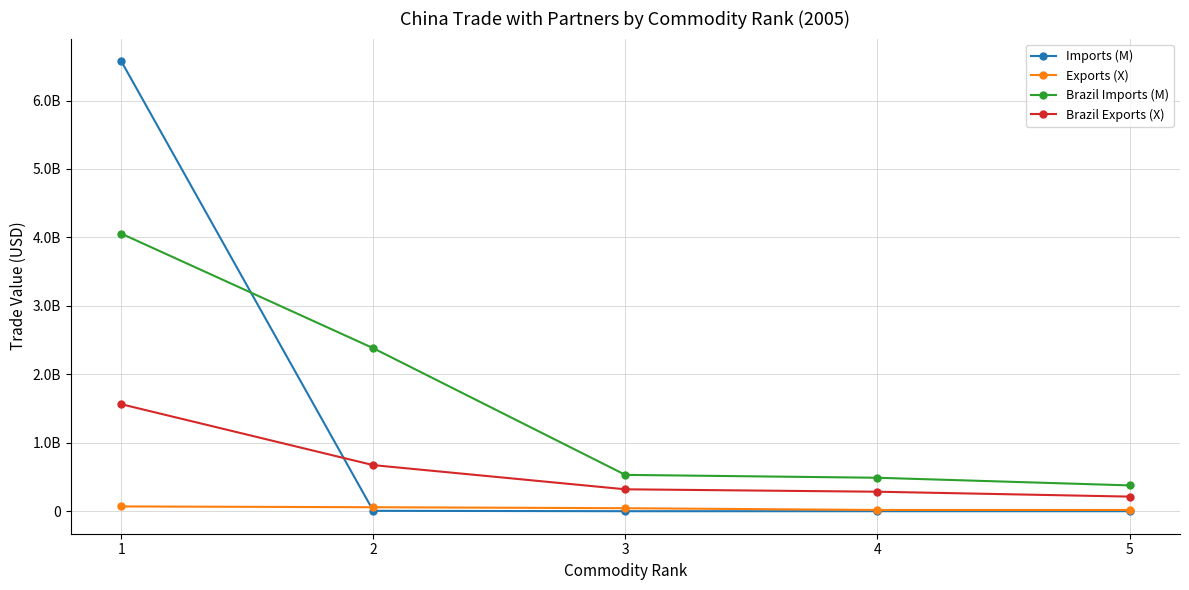

Does the chart have visible grid lines?

Yes